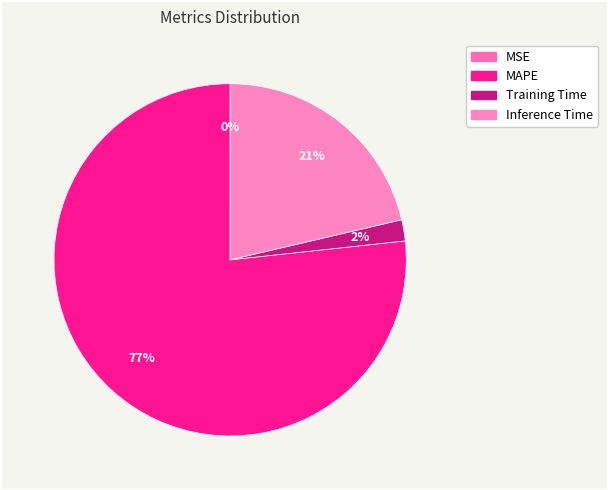

Is it true that MSE is 0% of the pie?

True